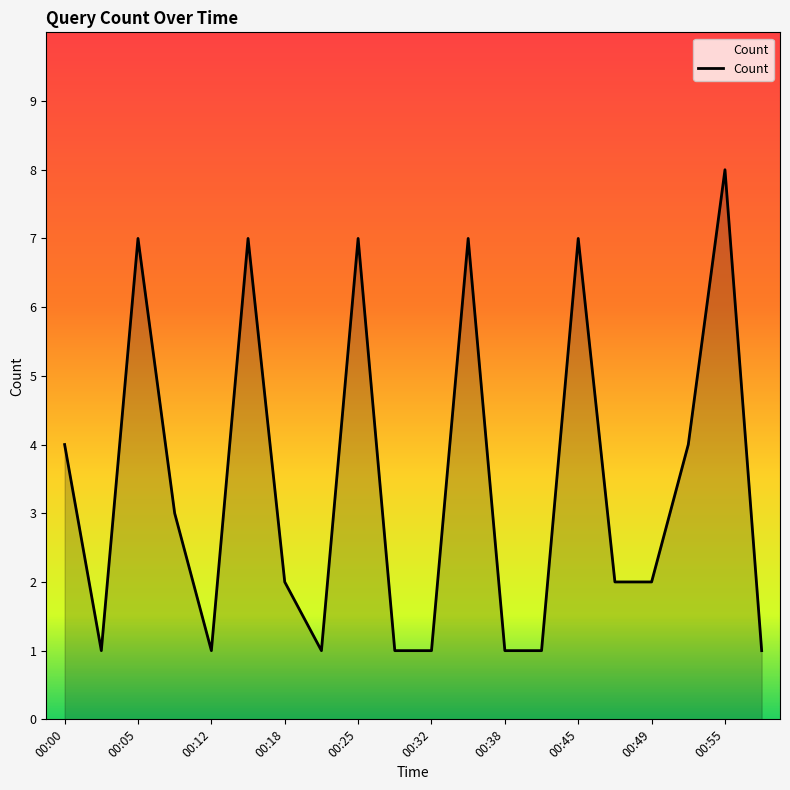

Reading left to right, transcribe all the data shown in this chart.

4	1	7	3	1	7	2	1	7	1	1	7	1	1	7	2	2	4	8	1